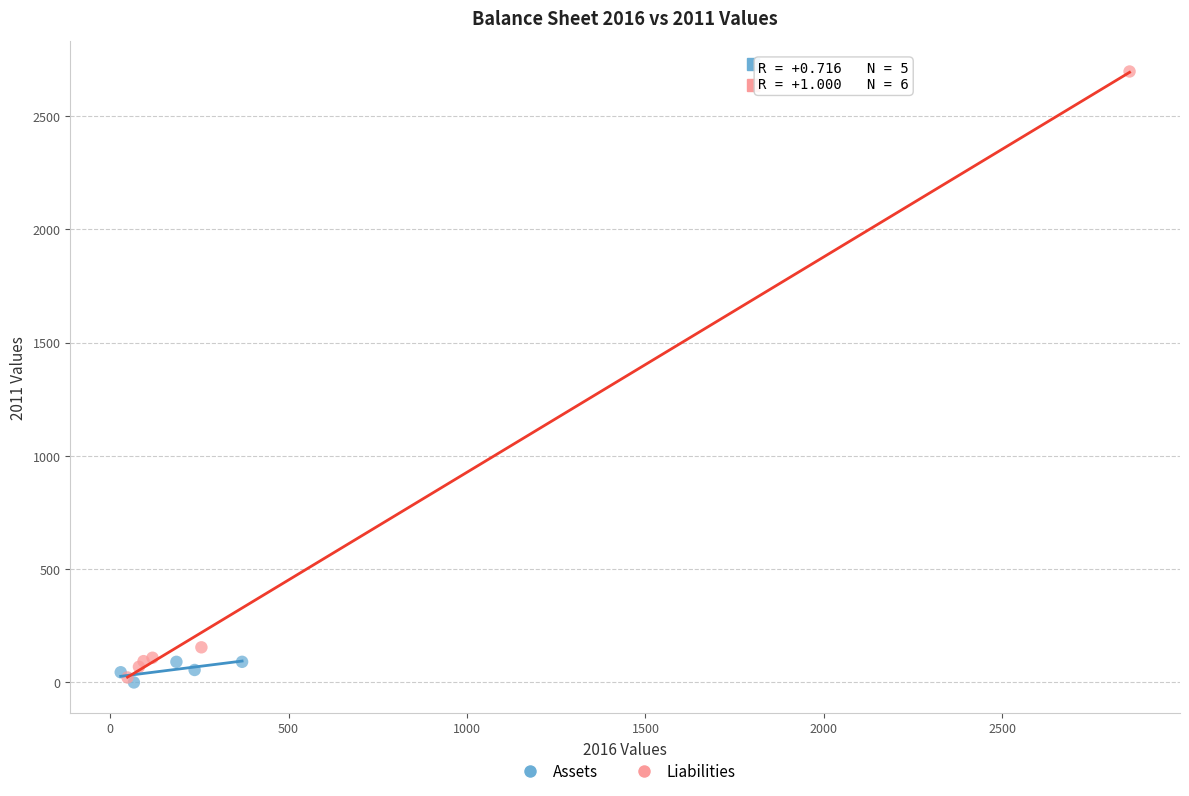

Which series contains the highest Y value?

Liabilities